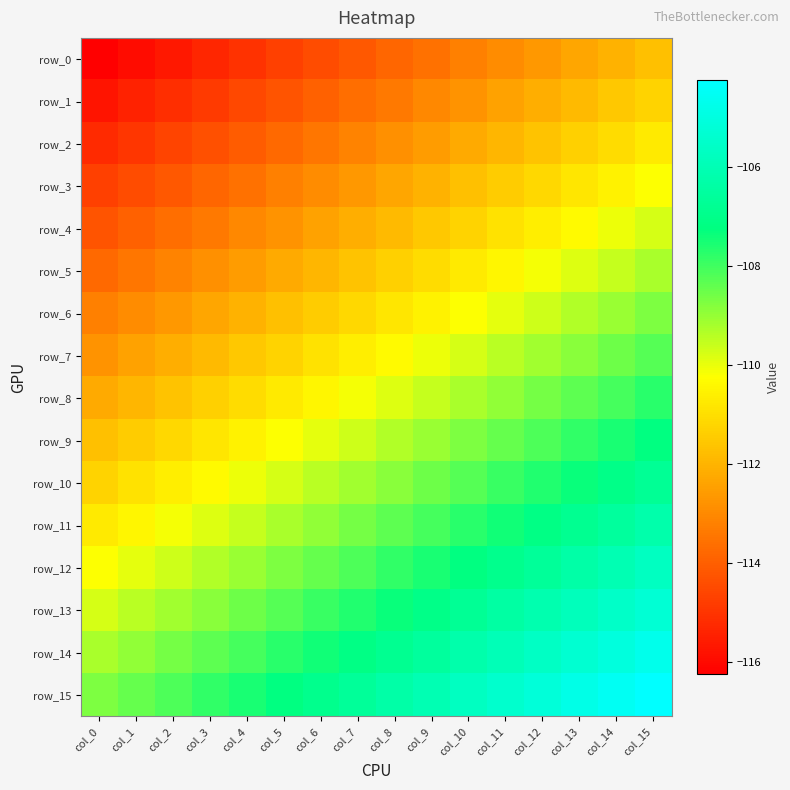

What is the difference between the maximum and minimum values in the row_2 series?

4.5